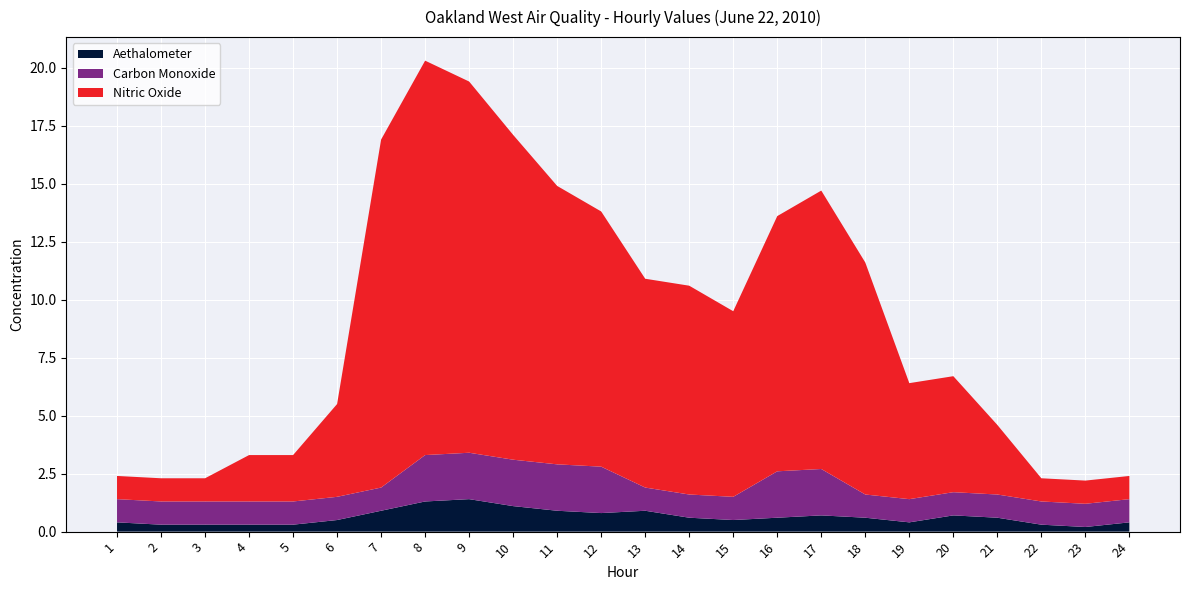

Reading left to right, list all the values displayed in this chart.

Aethalometer: 1=0.4	2=0.3	3=0.3	4=0.3	5=0.3	6=0.5	7=0.9	8=1.3	9=1.4	10=1.1	11=0.9	12=0.8	13=0.9	14=0.6	15=0.5	16=0.6	17=0.7	18=0.6	19=0.4	20=0.7	21=0.6	22=0.3	23=0.2	24=0.4
Carbon Monoxide: 1=1.0	2=1.0	3=1.0	4=1.0	5=1.0	6=1.0	7=1.0	8=2.0	9=2.0	10=2.0	11=2.0	12=2.0	13=1.0	14=1.0	15=1.0	16=2.0	17=2.0	18=1.0	19=1.0	20=1.0	21=1.0	22=1.0	23=1.0	24=1.0
Nitric Oxide: 1=1.0	2=1.0	3=1.0	4=2.0	5=2.0	6=4.0	7=15.0	8=17.0	9=16.0	10=14.0	11=12.0	12=11.0	13=9.0	14=9.0	15=8.0	16=11.0	17=12.0	18=10.0	19=5.0	20=5.0	21=3.0	22=1.0	23=1.0	24=1.0